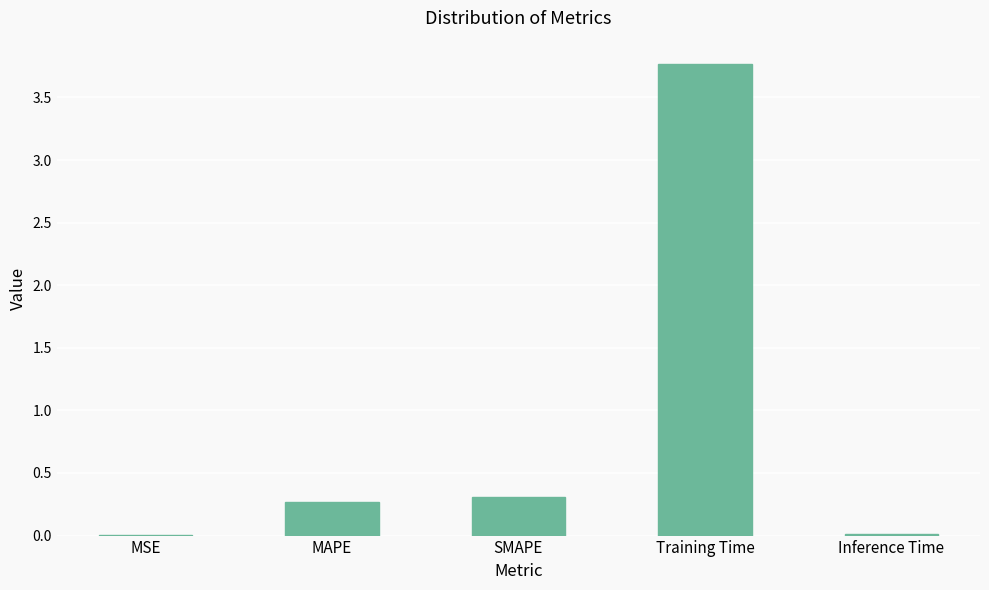

Count the number of data series in this chart.

1